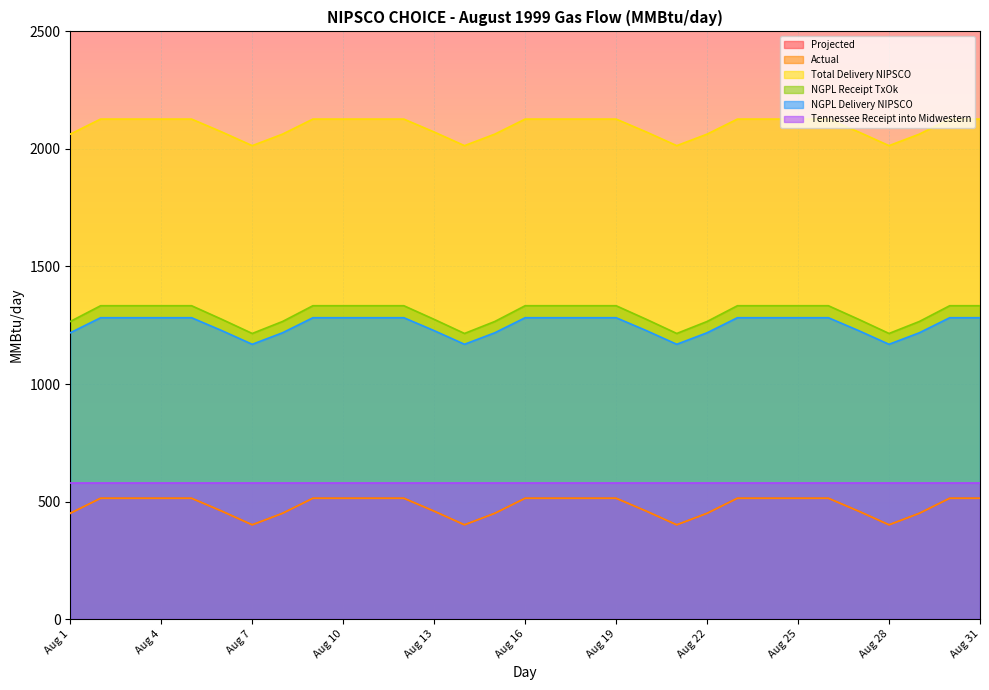

Which series changed the most between Aug 9 and Aug 23?

Projected